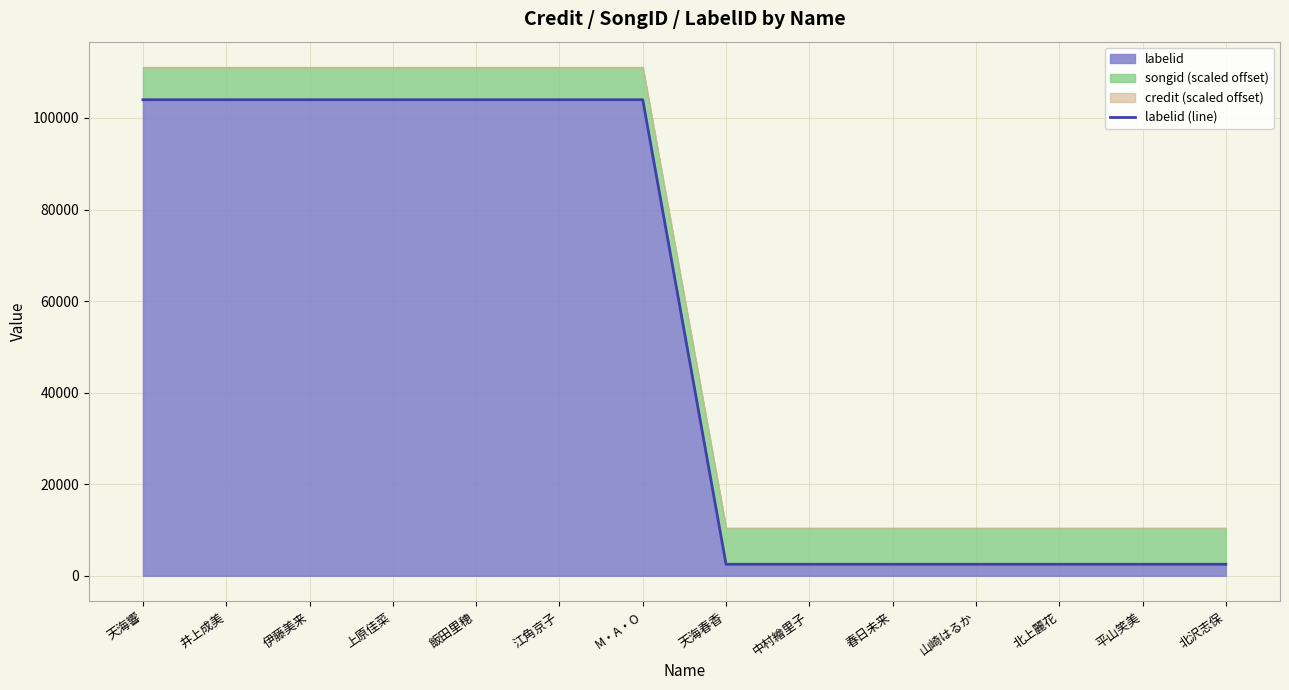

What is the difference between the values at 北上麗花 and 伊藤美来?

101470